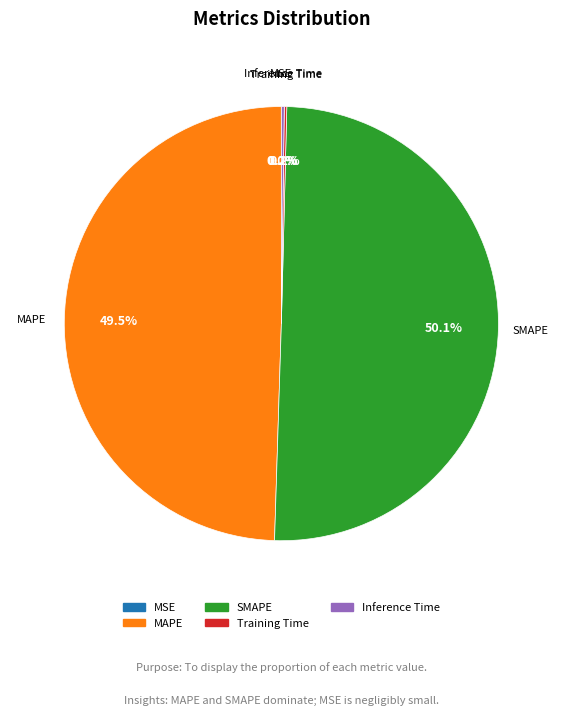

Which category has the biggest portion of the pie?

SMAPE